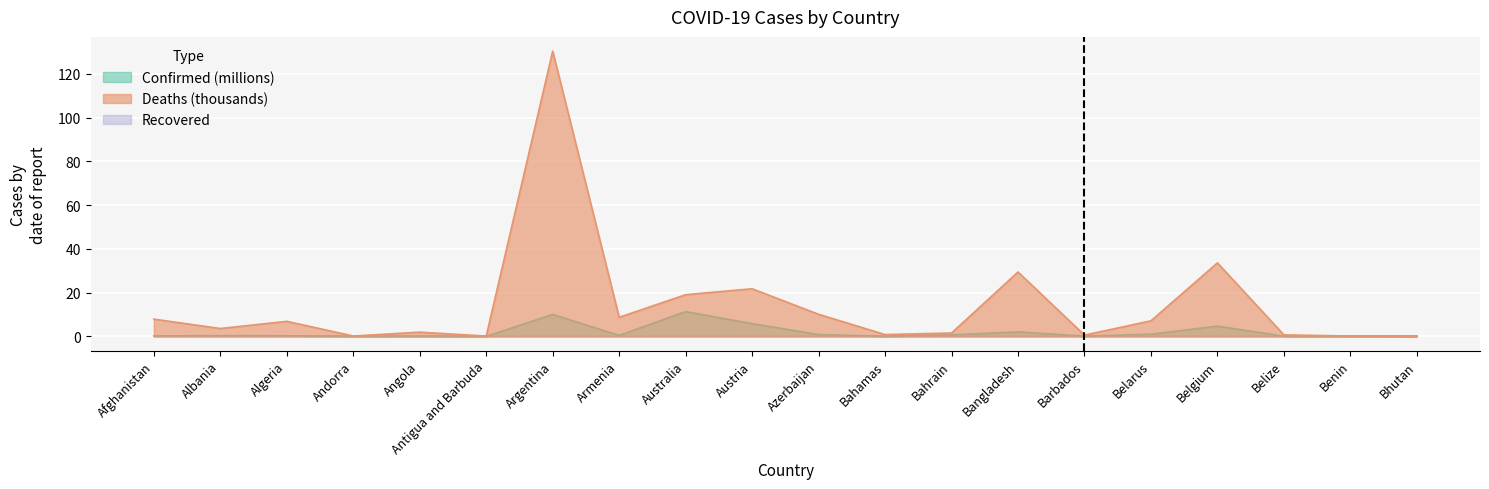

Reading left to right, transcribe all the data shown in this chart.

Confirmed: Afghanistan=0.2	Albania=0.3	Algeria=0.3	Andorra=0.0	Angola=0.1	Antigua and Barbuda=0.0	Argentina=10.0	Armenia=0.4	Australia=11.3	Austria=5.8	Azerbaijan=0.8	Bahamas=0.0	Bahrain=0.7	Bangladesh=2.0	Barbados=0.1	Belarus=1.0	Belgium=4.7	Belize=0.1	Benin=0.0	Bhutan=0.1
Deaths: Afghanistan=7.9	Albania=3.6	Algeria=6.9	Andorra=0.2	Angola=1.9	Antigua and Barbuda=0.1	Argentina=130.4	Armenia=8.7	Australia=19.1	Austria=21.8	Azerbaijan=10.1	Bahamas=0.8	Bahrain=1.5	Bangladesh=29.4	Barbados=0.6	Belarus=7.1	Belgium=33.6	Belize=0.7	Benin=0.2	Bhutan=0.0